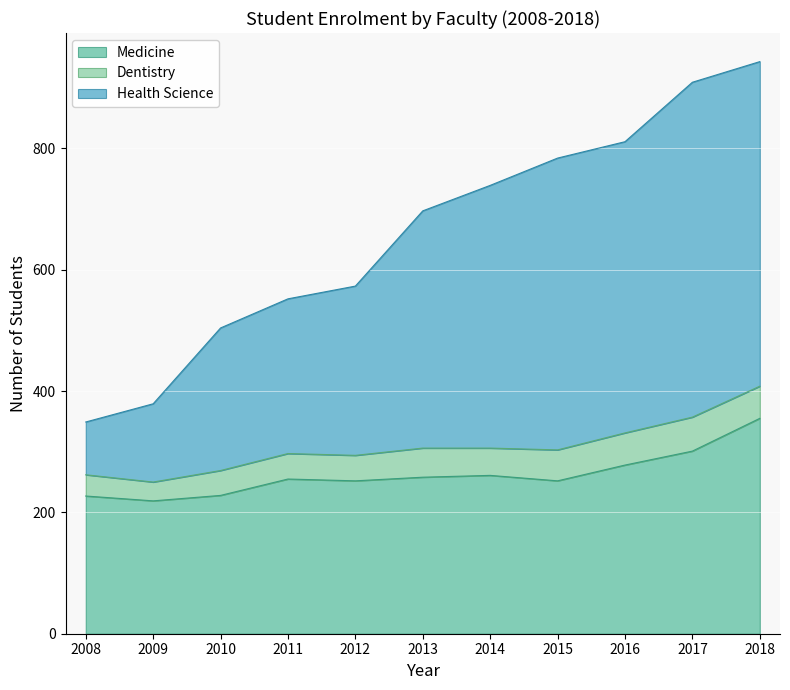

What is the total value across all series at 2018?

943